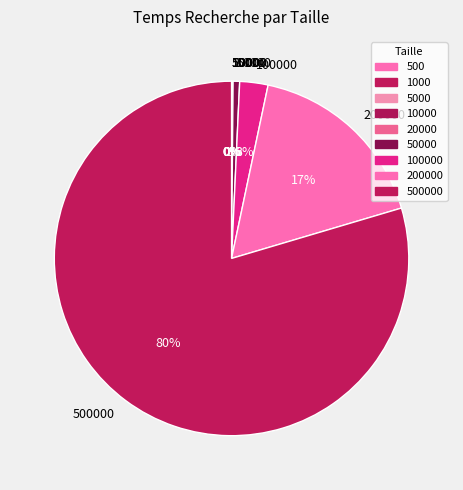

To the nearest percent, what is the average slice percentage?

11%